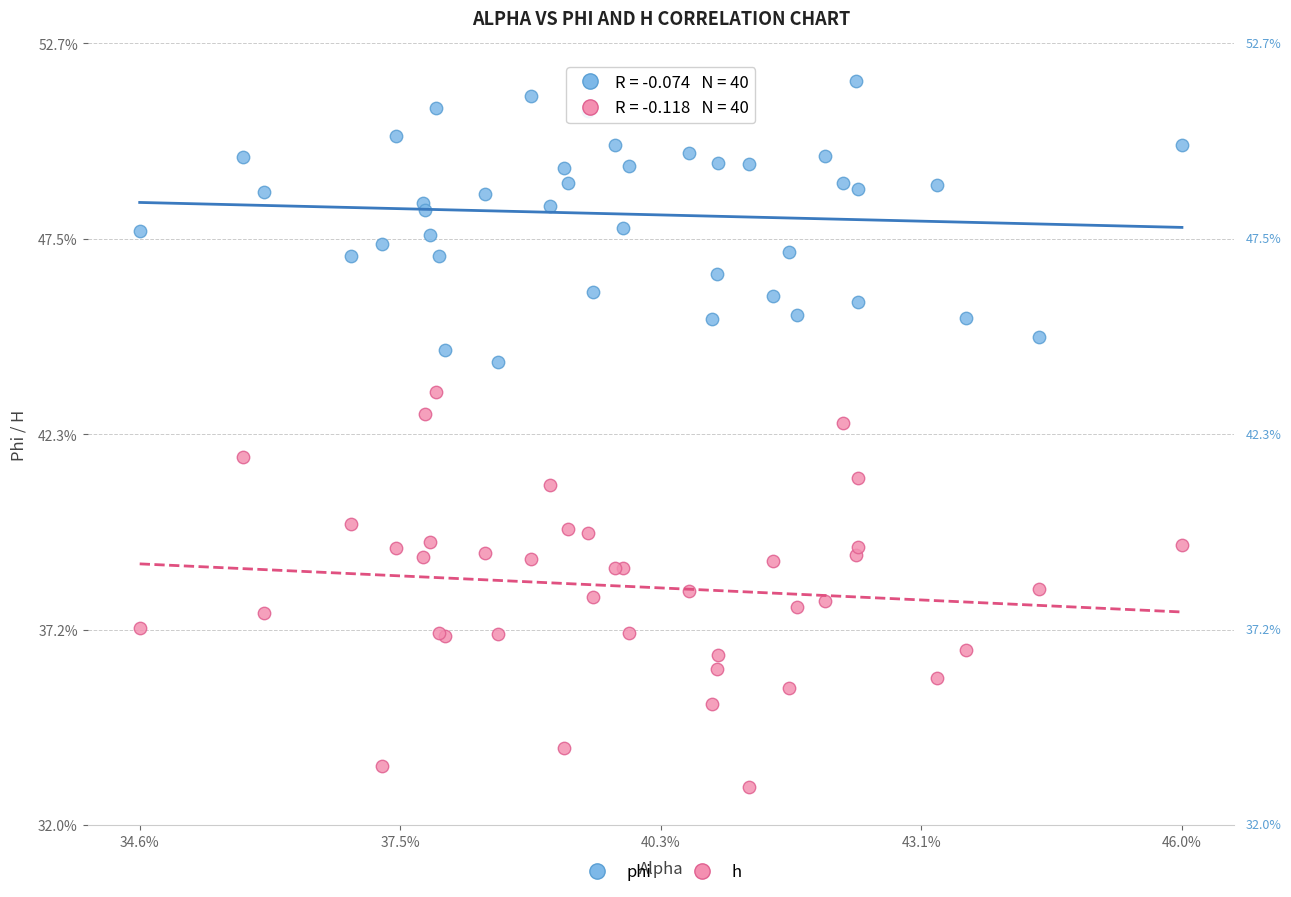

What are all the series names shown in the legend?

phi, h